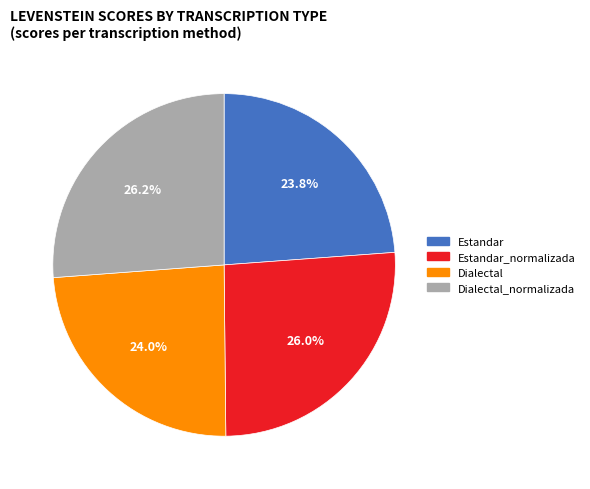

Is Estandar_normalizada the majority of the pie?

No